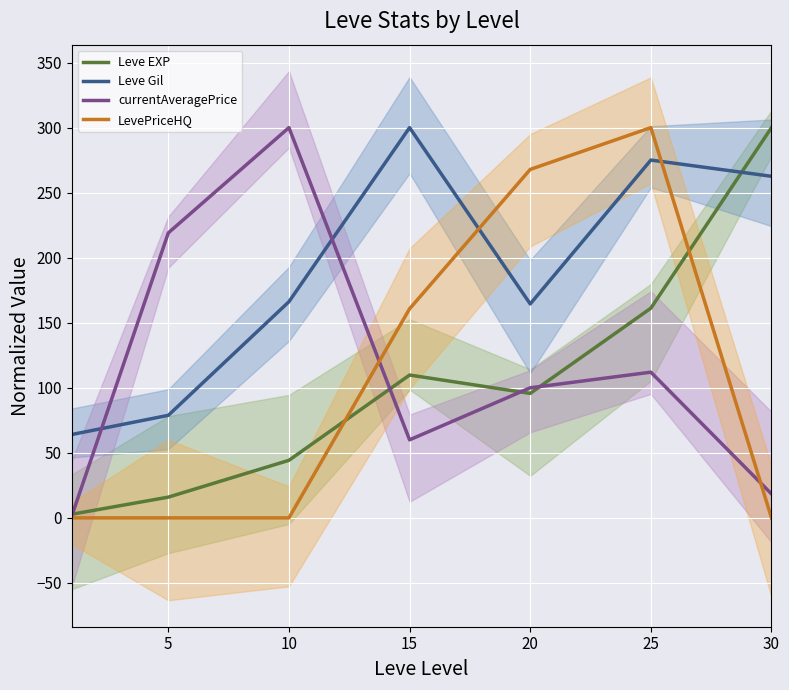

At how many categories does at least one series exceed 105?

6